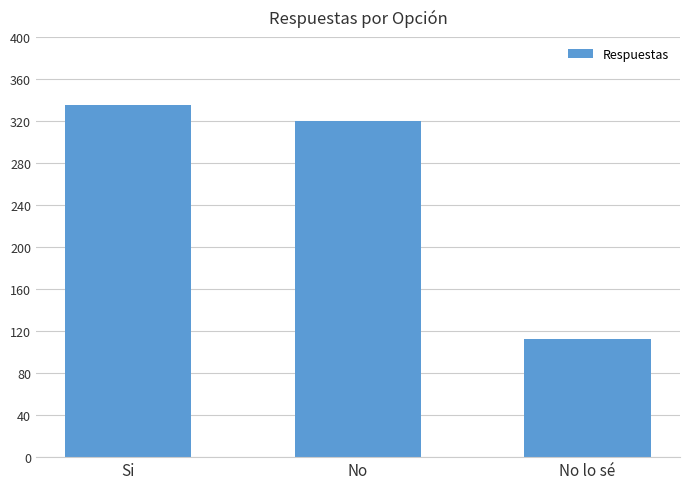

What is the sum of the values at No and Si?

655